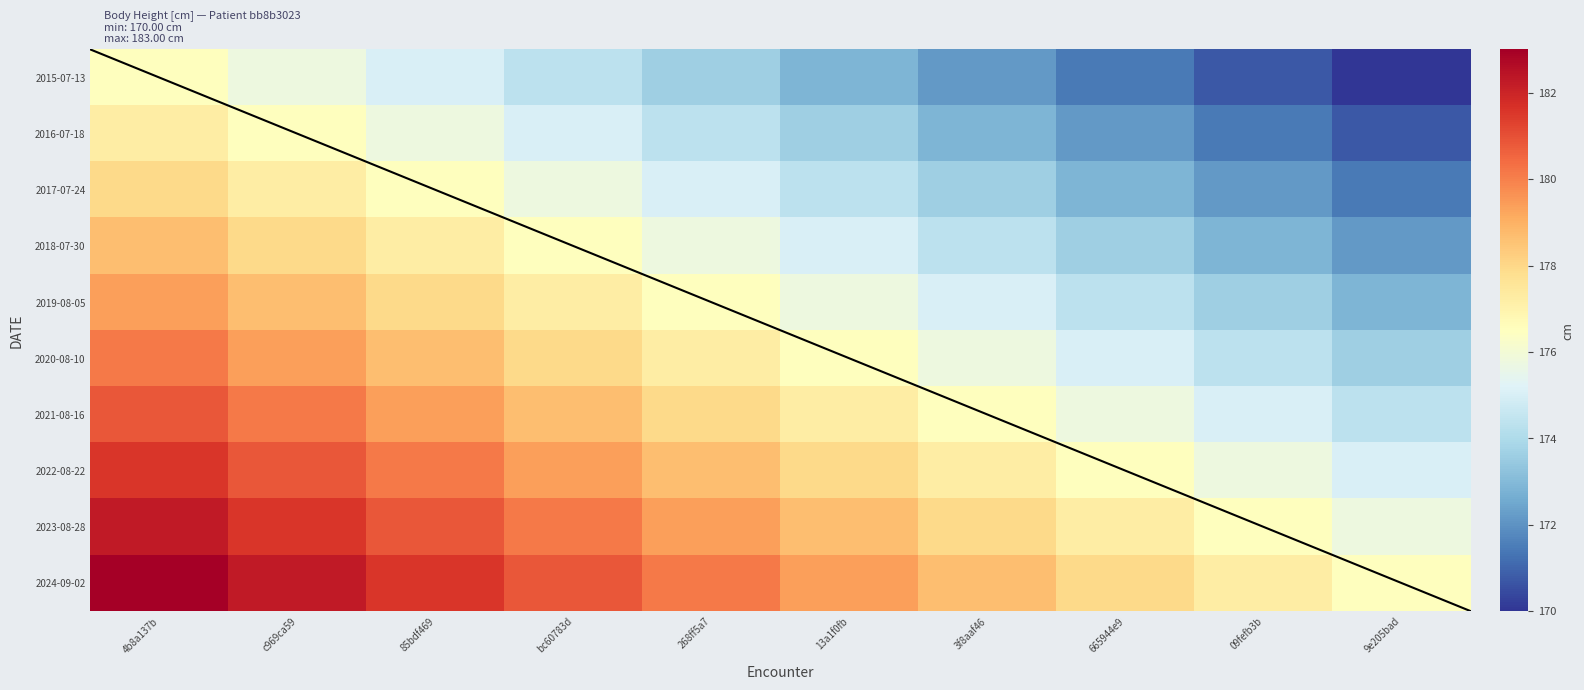

What is the difference between the maximum and minimum values in the 2020-08-10 series?

6.5